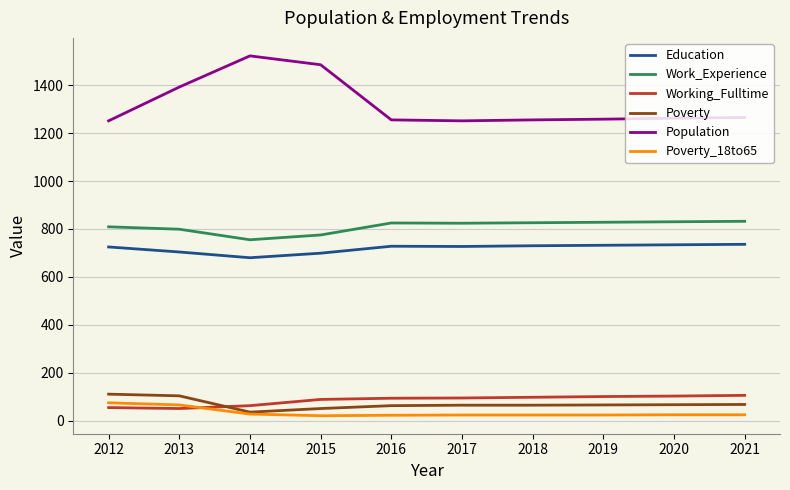

At how many categories does at least one series exceed 184?

10